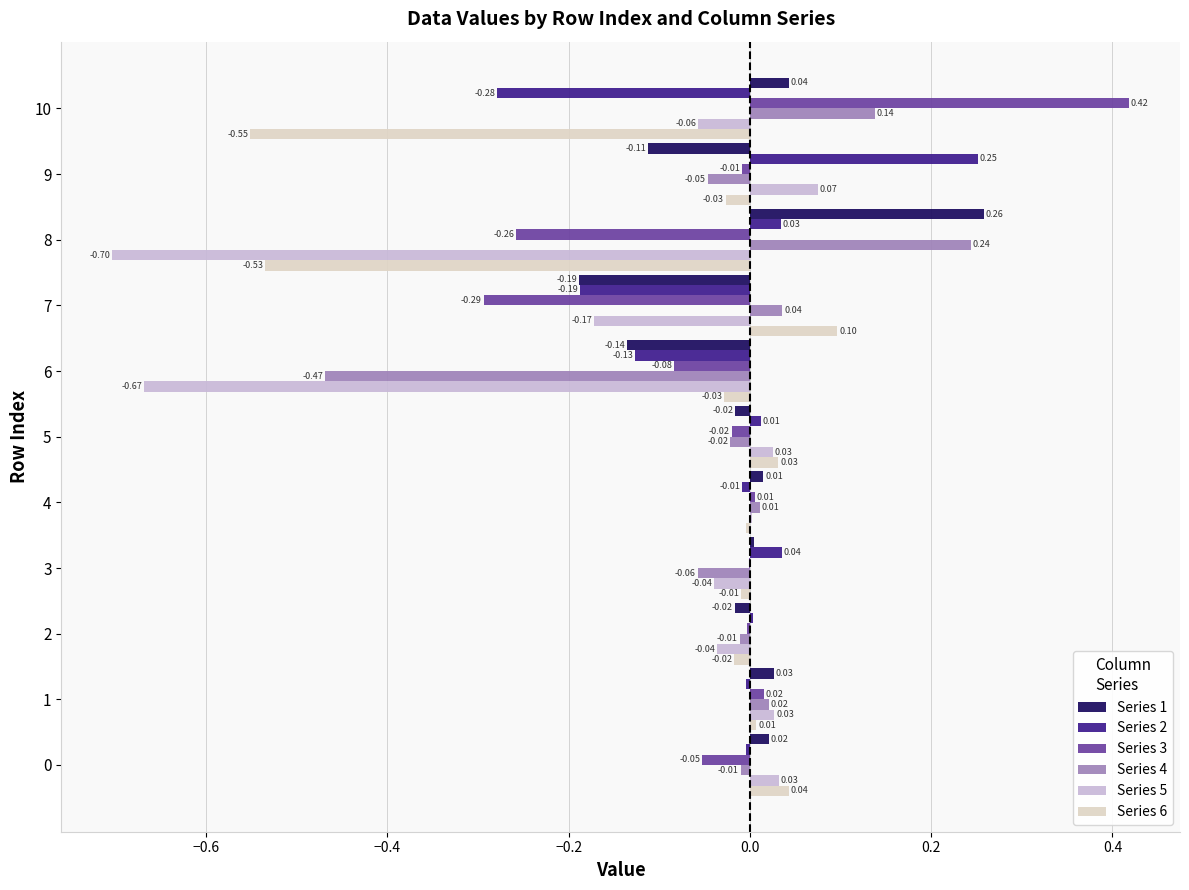

What is the sum of all Series 6 values?

-1.0